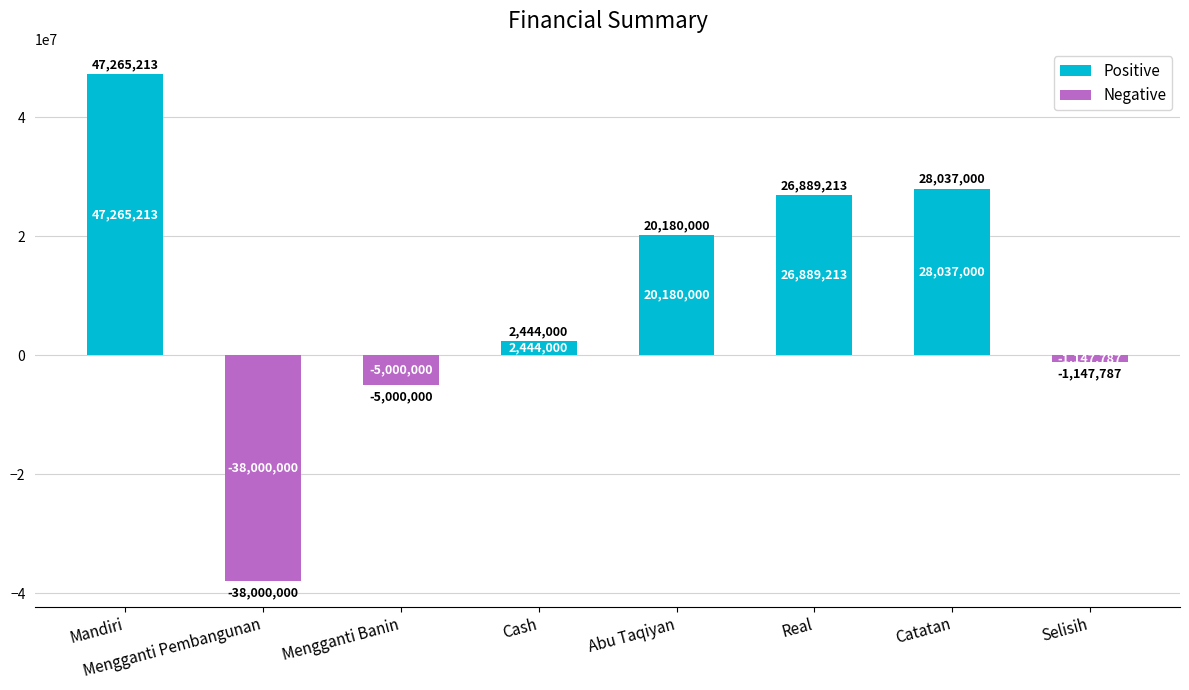

Does the chart contain any negative values?

Yes